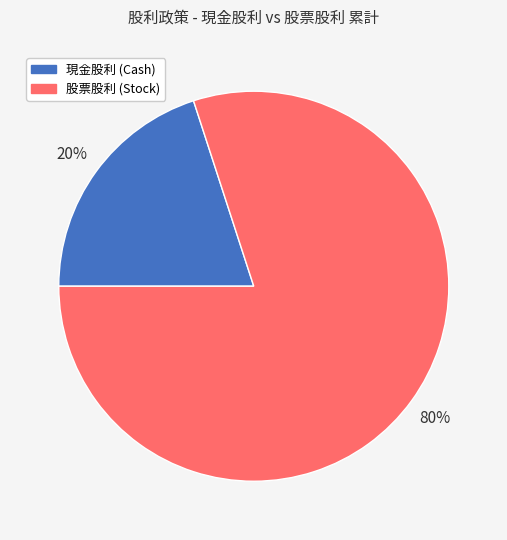

Which slice is the largest?

股票股利 (Stock)